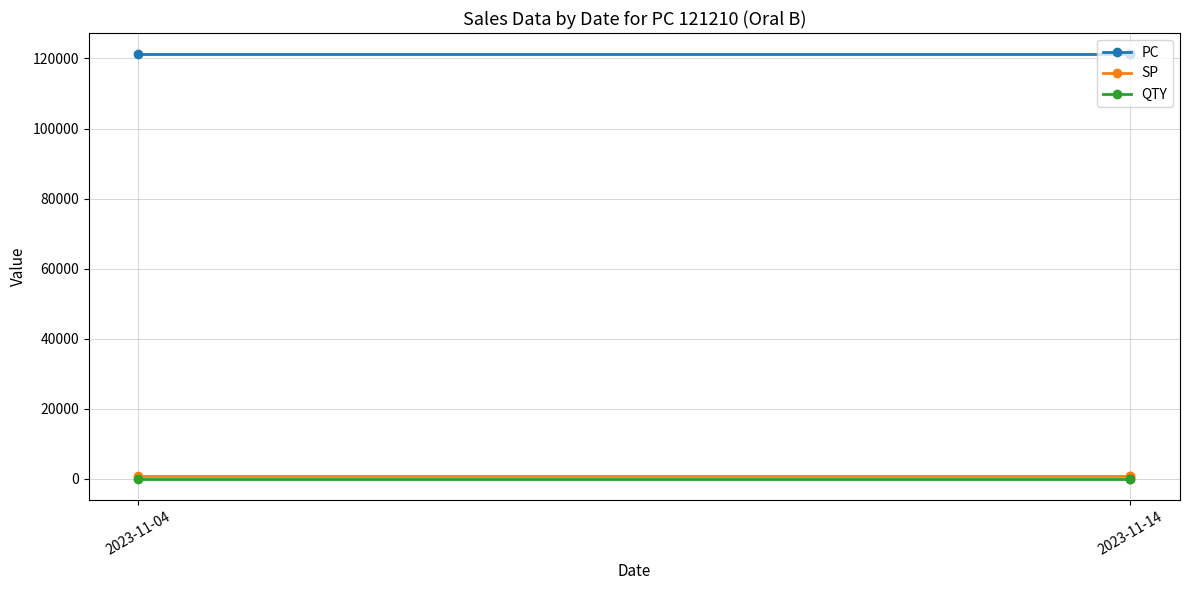

The value of PC at 2023-11-04 is 170936. True or false?

False